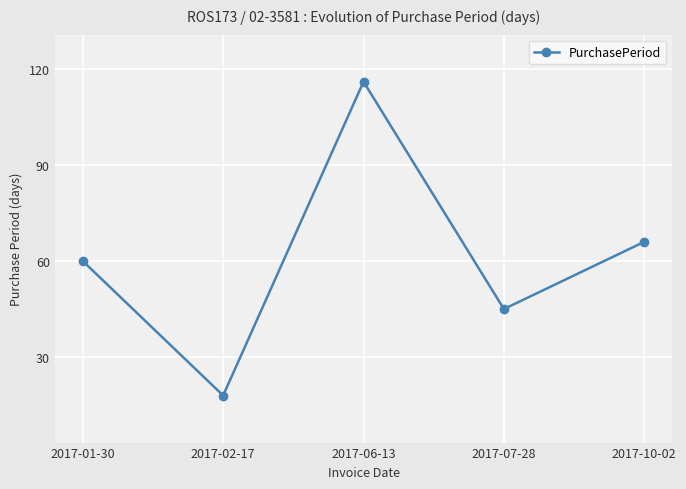

Which label corresponds to the largest value in the chart?

2017-06-13